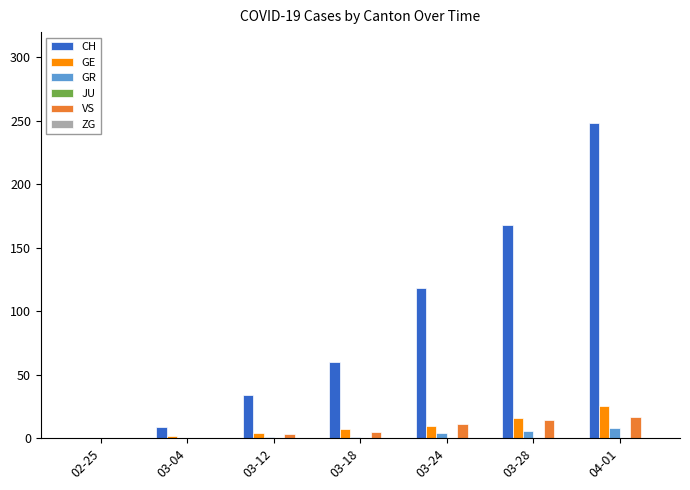

At which category is the sum across all series the highest?

04-01